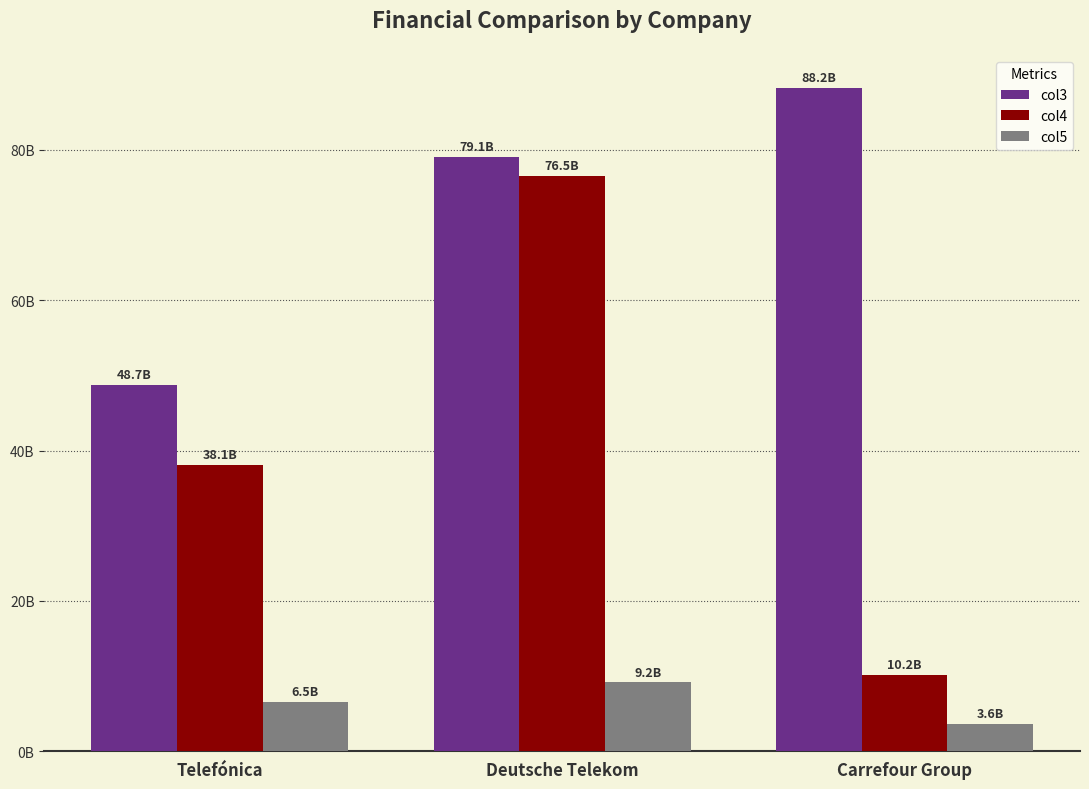

What is the sum of the col5 values at Telefónica and Deutsche Telekom?

15686000000